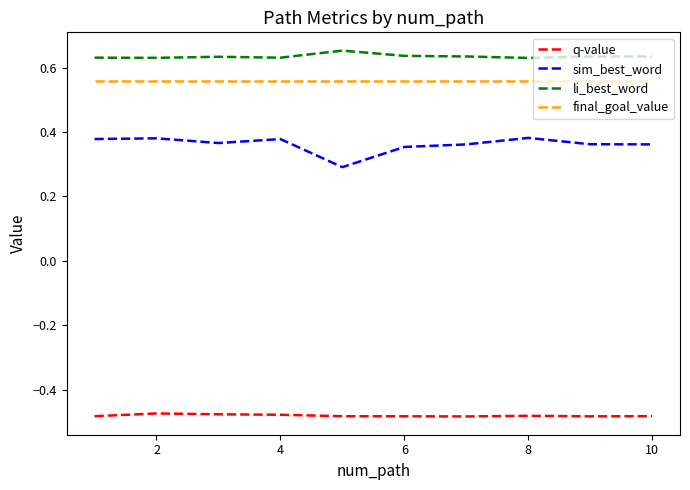

Does the chart display data point markers on the line(s)?

No